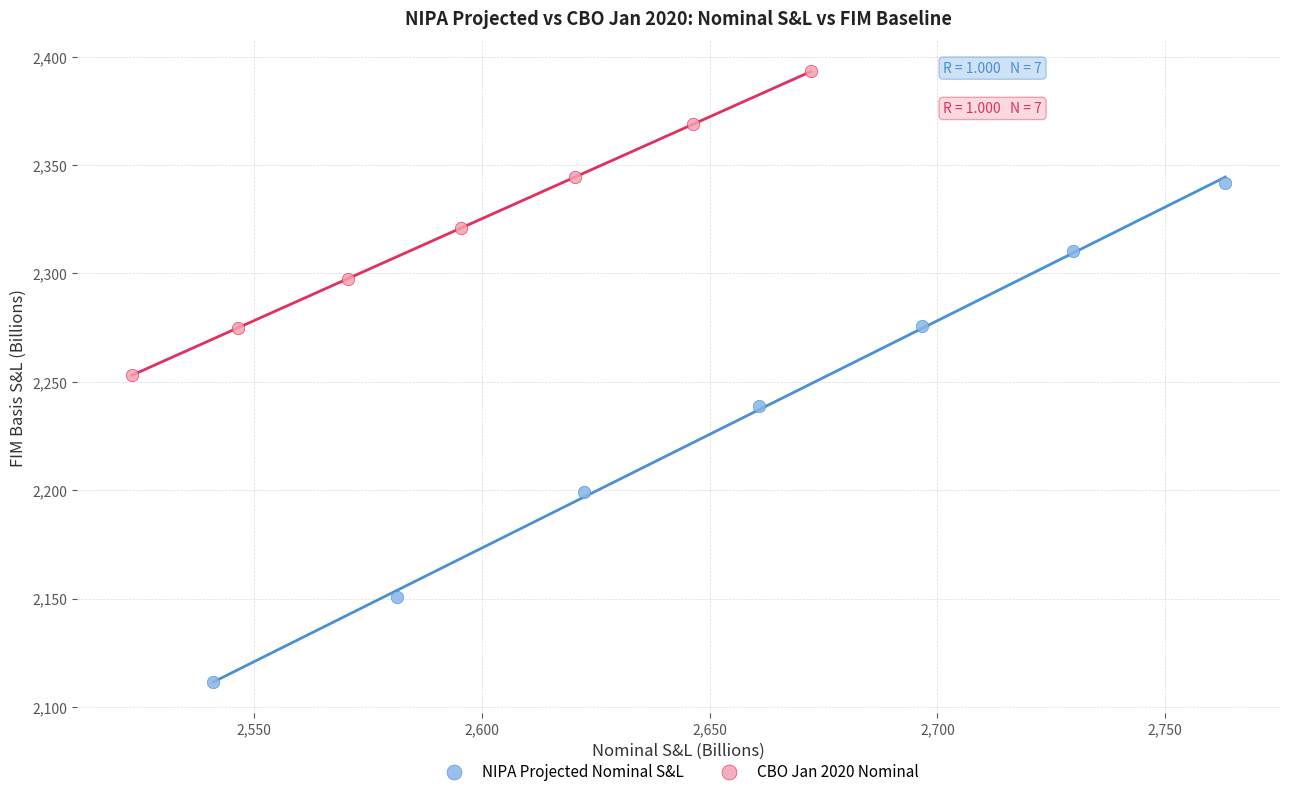

Which series contains the lowest Y value?

NIPA Projected Nominal S&L